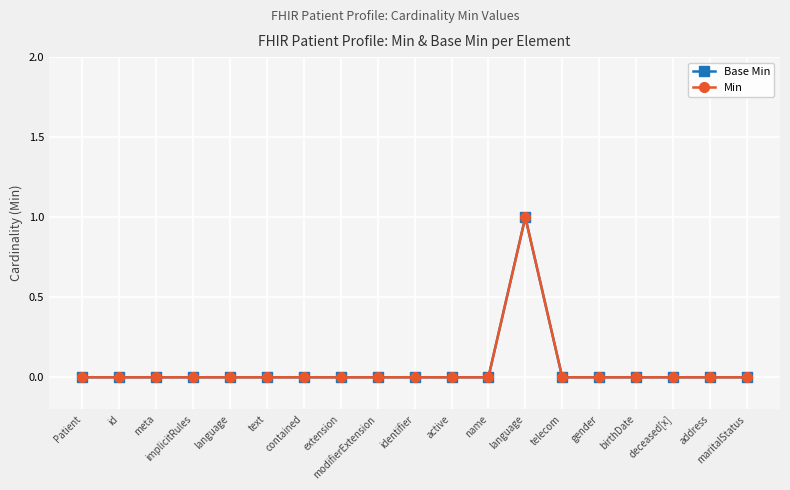

At which category is the sum across all series the highest?

language